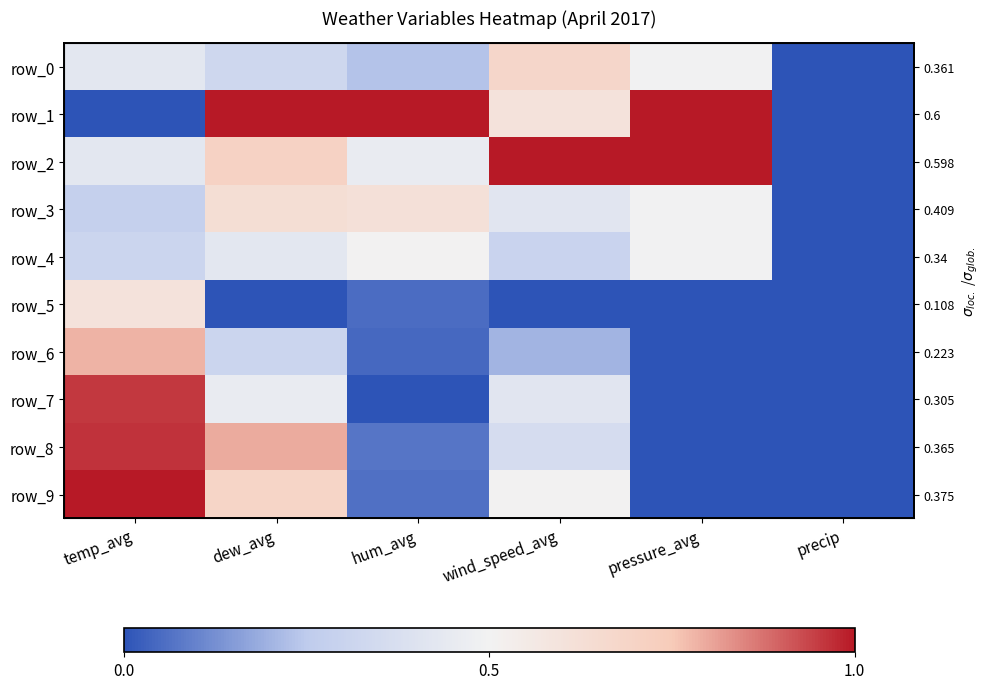

Reading right to left, list all the values displayed in this chart.

row_0: precip=0.0	pressure_avg=0.5	wind_speed_avg=0.7	hum_avg=0.2	dew_avg=0.3	temp_avg=0.4
row_1: precip=0.0	pressure_avg=1.0	wind_speed_avg=0.6	hum_avg=1.0	dew_avg=1.0	temp_avg=0.0
row_2: precip=0.0	pressure_avg=1.0	wind_speed_avg=1.0	hum_avg=0.5	dew_avg=0.7	temp_avg=0.4
row_3: precip=0.0	pressure_avg=0.5	wind_speed_avg=0.4	hum_avg=0.6	dew_avg=0.6	temp_avg=0.3
row_4: precip=0.0	pressure_avg=0.5	wind_speed_avg=0.3	hum_avg=0.5	dew_avg=0.4	temp_avg=0.3
row_5: precip=0.0	pressure_avg=0.0	wind_speed_avg=0.0	hum_avg=0.1	dew_avg=0.0	temp_avg=0.6
row_6: precip=0.0	pressure_avg=0.0	wind_speed_avg=0.2	hum_avg=0.0	dew_avg=0.3	temp_avg=0.8
row_7: precip=0.0	pressure_avg=0.0	wind_speed_avg=0.4	hum_avg=0.0	dew_avg=0.5	temp_avg=1.0
row_8: precip=0.0	pressure_avg=0.0	wind_speed_avg=0.4	hum_avg=0.1	dew_avg=0.8	temp_avg=1.0
row_9: precip=0.0	pressure_avg=0.0	wind_speed_avg=0.5	hum_avg=0.1	dew_avg=0.7	temp_avg=1.0